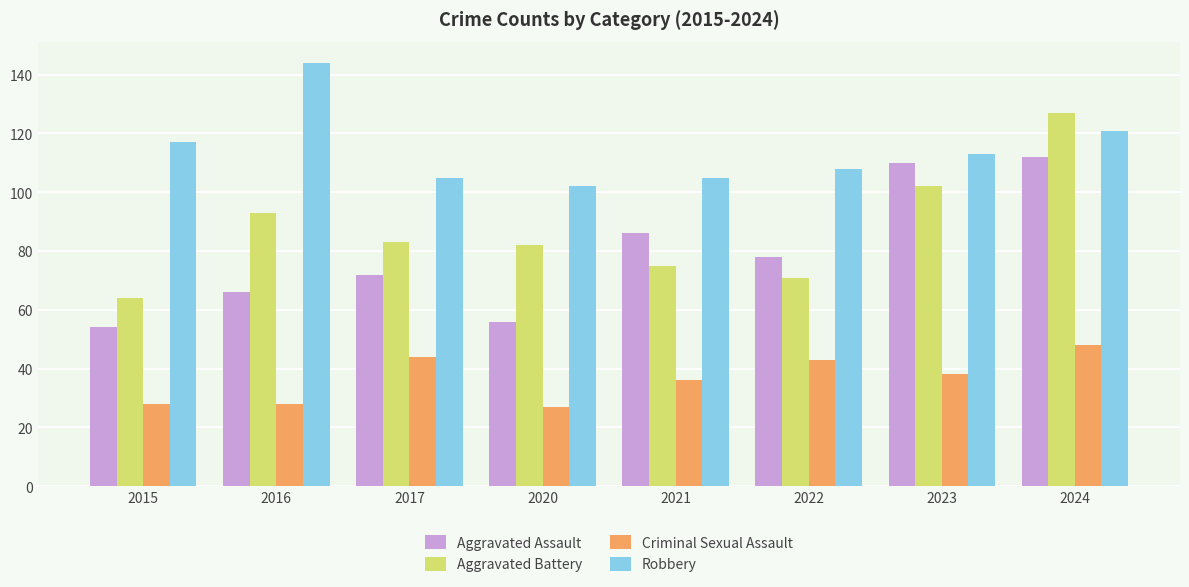

At which label does Aggravated Battery first exceed 83?

2016